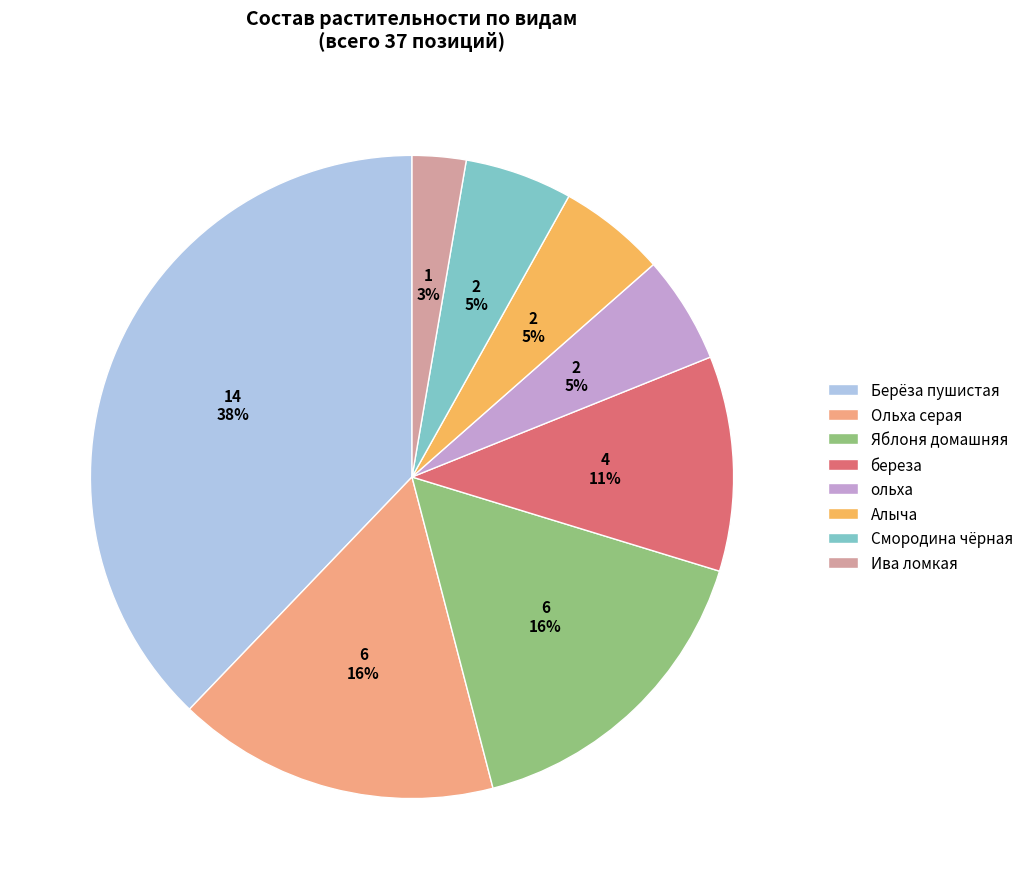

Do ольха and Ива ломкая together represent more than half of the pie?

No